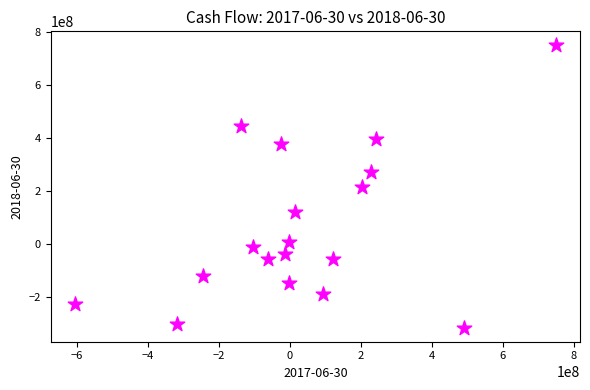

What is the range of X values (max minus min)?

1357000000